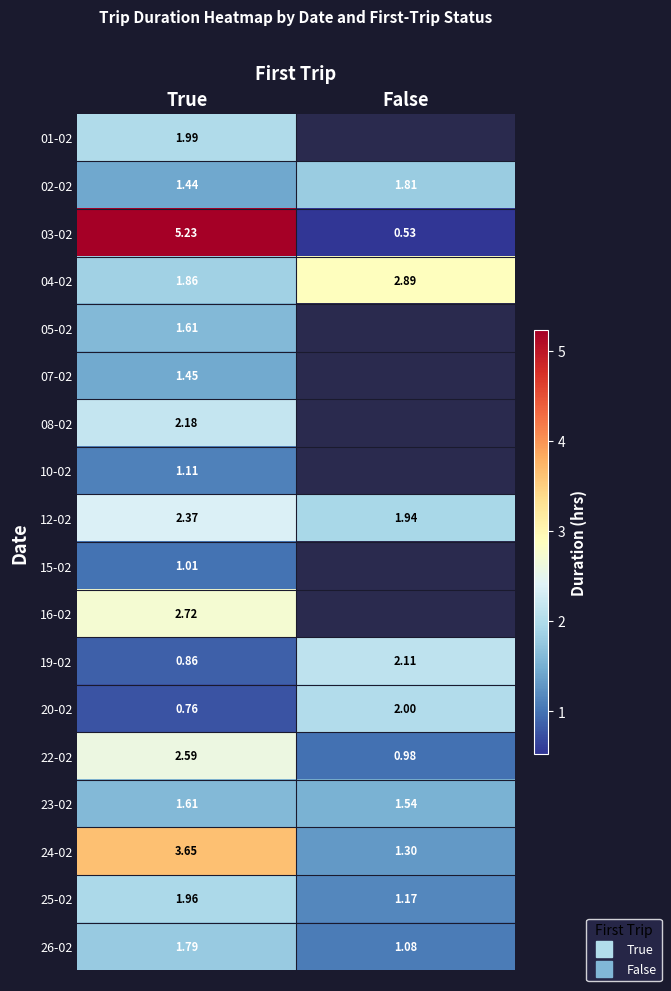

The 01-02 series shows 0.9 at True. True or false?

False